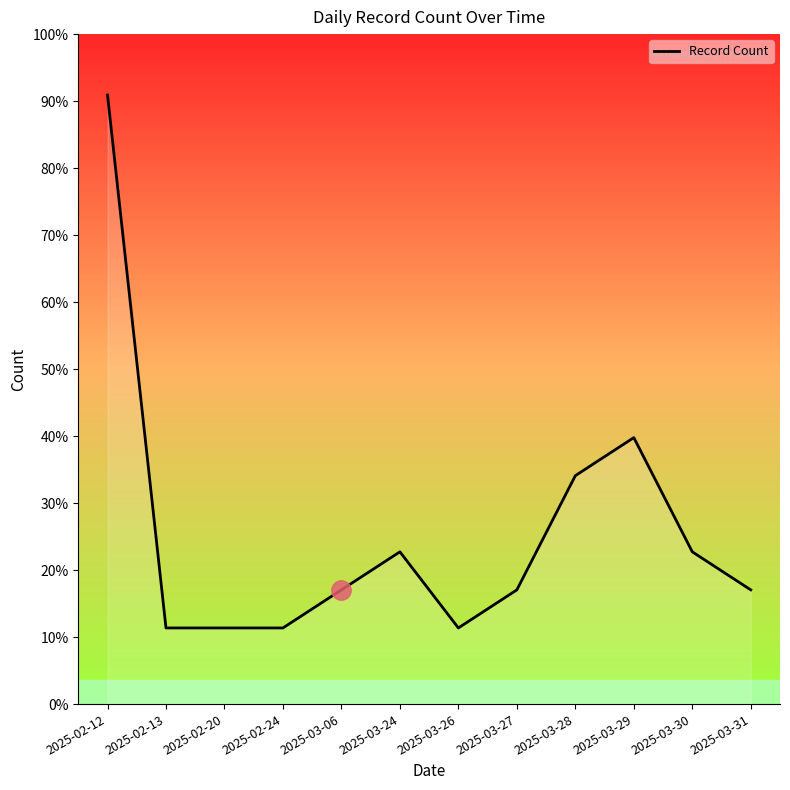

What is the label of the 5th point from the left?

2025-03-06